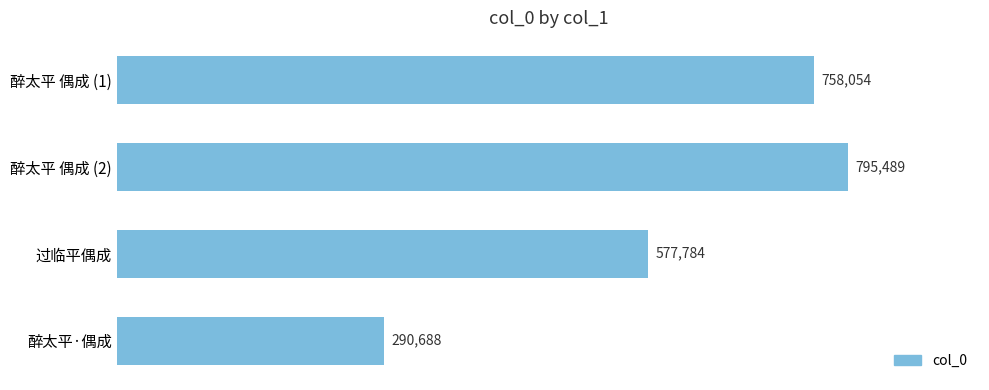

True or false: the data shows 795489 at 醉太平 偶成 (2).

True